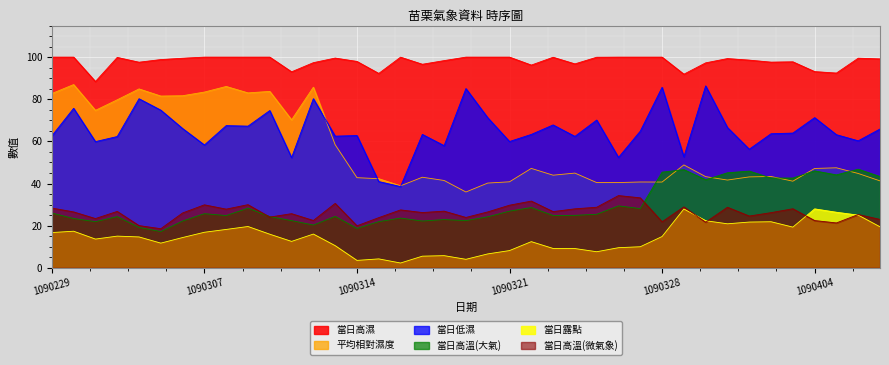

What is the spread (max minus min) of values at 1090325?

92.3